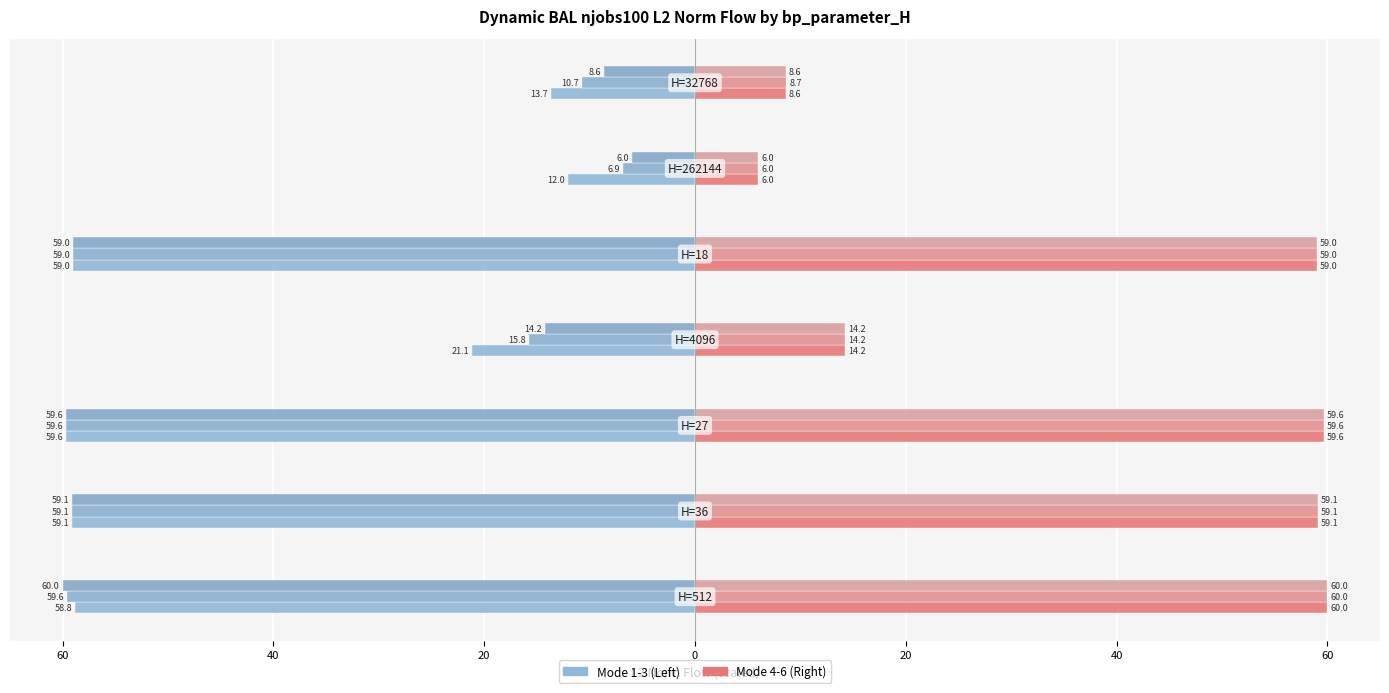

The mode5 series shows 83.4 at 20. True or false?

False